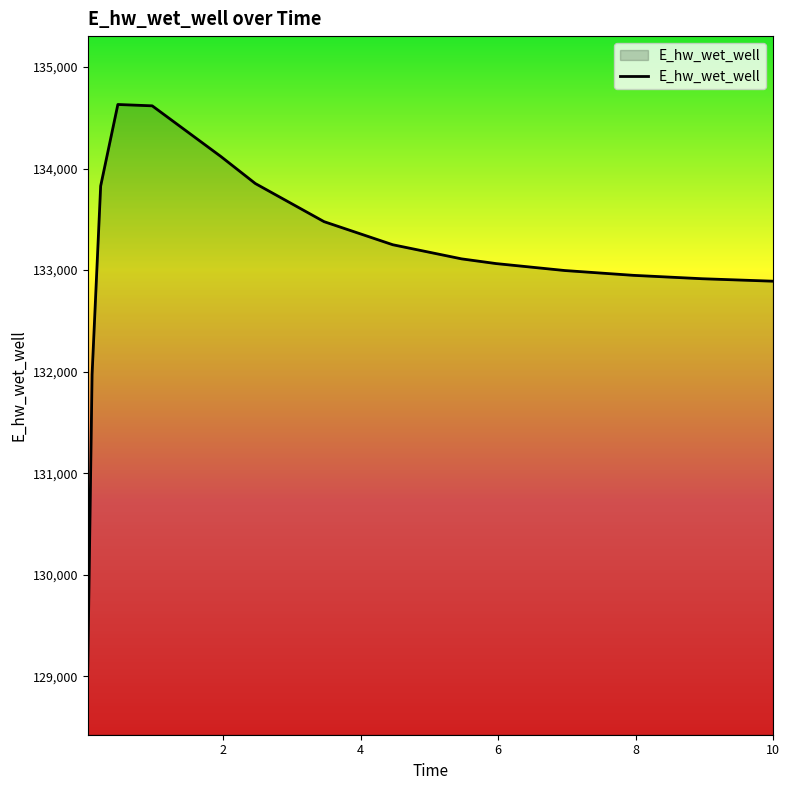

What is the greatest value displayed?

134630.8